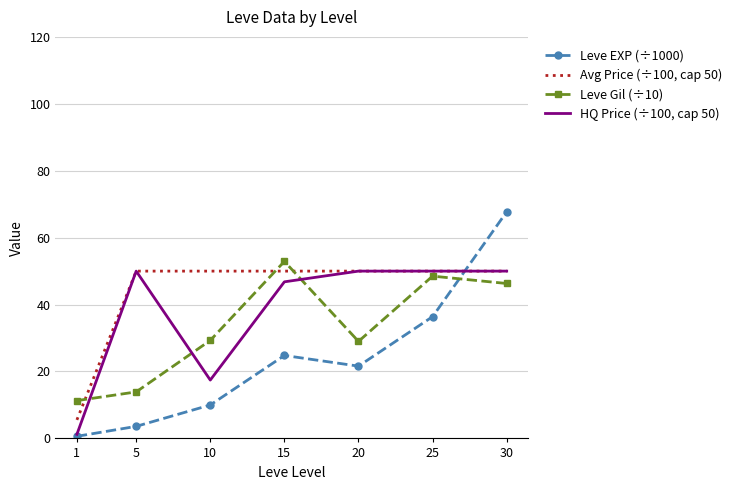

The HQ Price (÷100, cap 50) series shows 17.4 at 10. True or false?

True